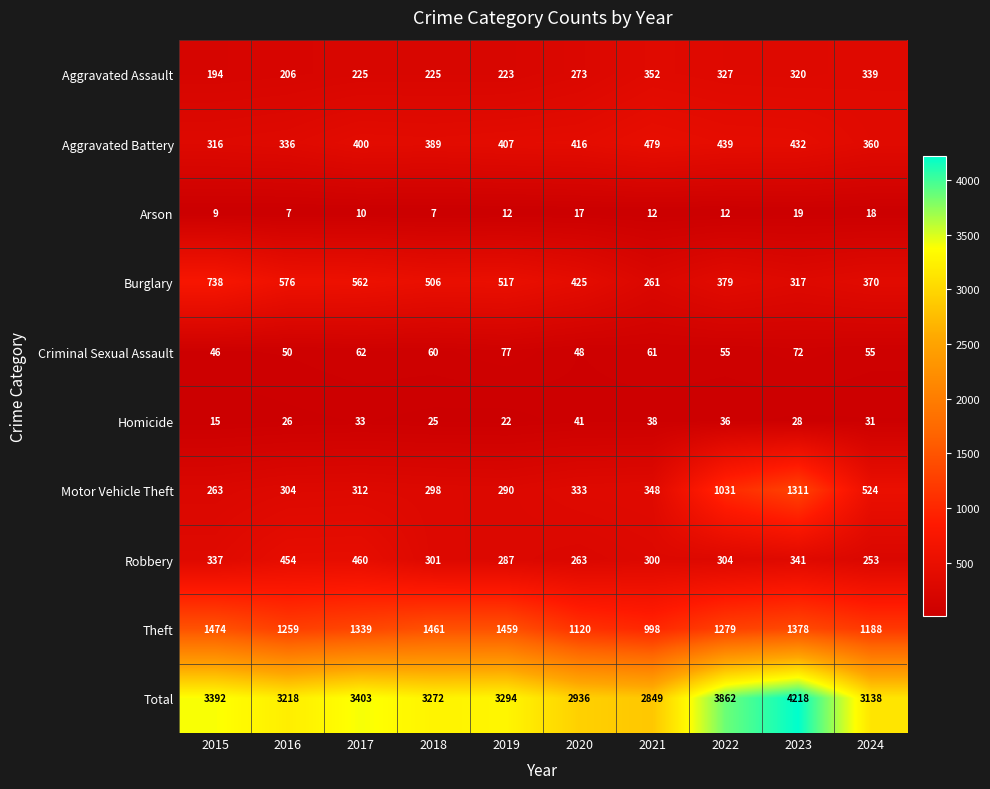

At how many categories does at least one series exceed 1266?

10